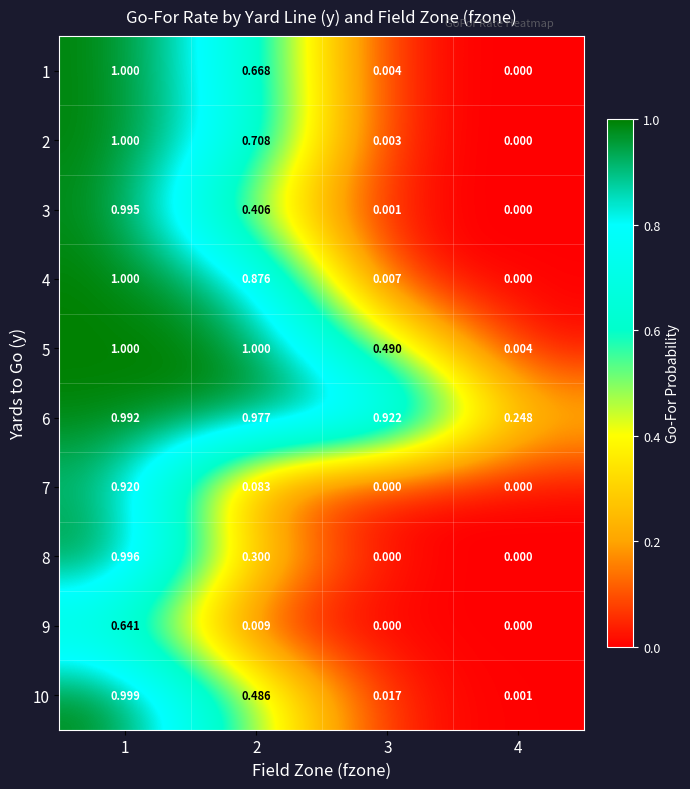

Is the value of 4 at 2 greater than the value of 9 at 4?

Yes